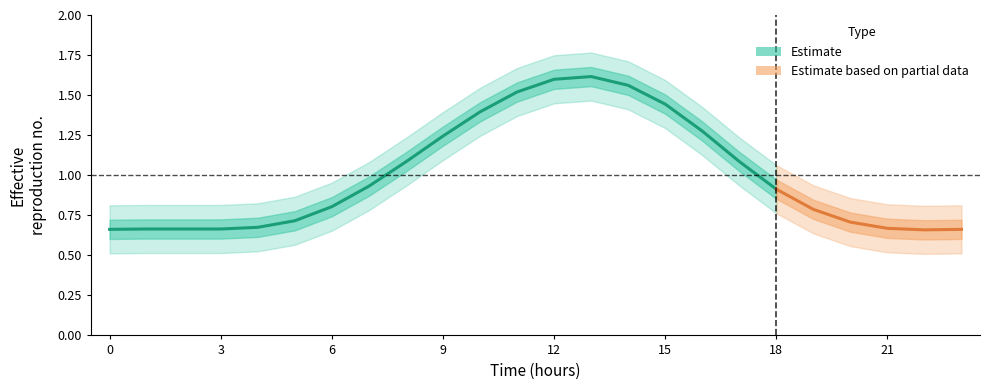

List the labels in order of value, largest first.

13, 12, 14, 11, 15, 10, 16, 9, 17, 8, 7, 18, 6, 19, 5, 20, 4, 21, 1, 2, 3, 0, 23, 22